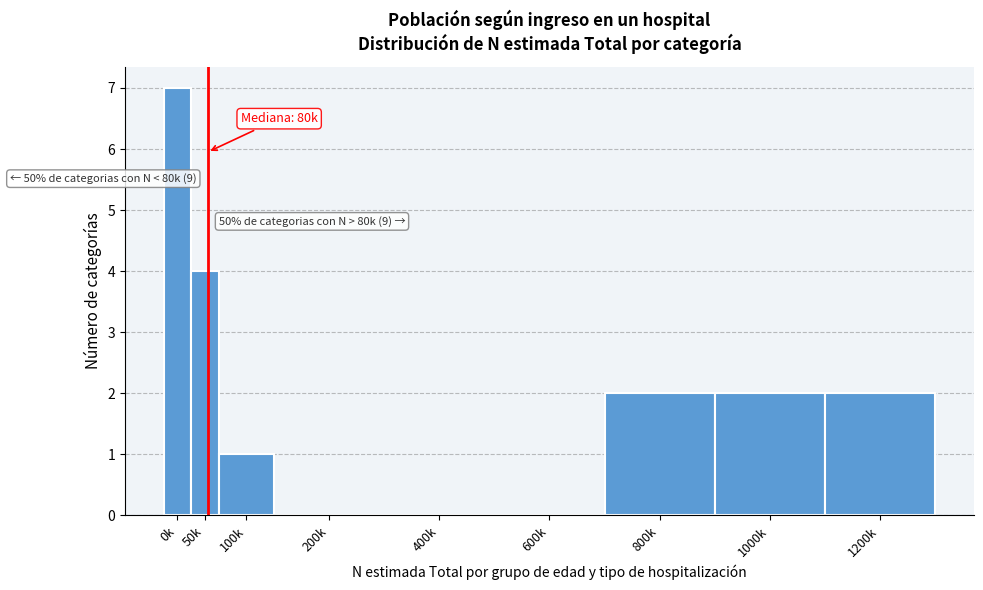

Reading right to left, what are all the values shown in this chart?

1200k=2	1000k=2	800k=2	600k=0	400k=0	200k=0	100k=1	50k=4	0k=7